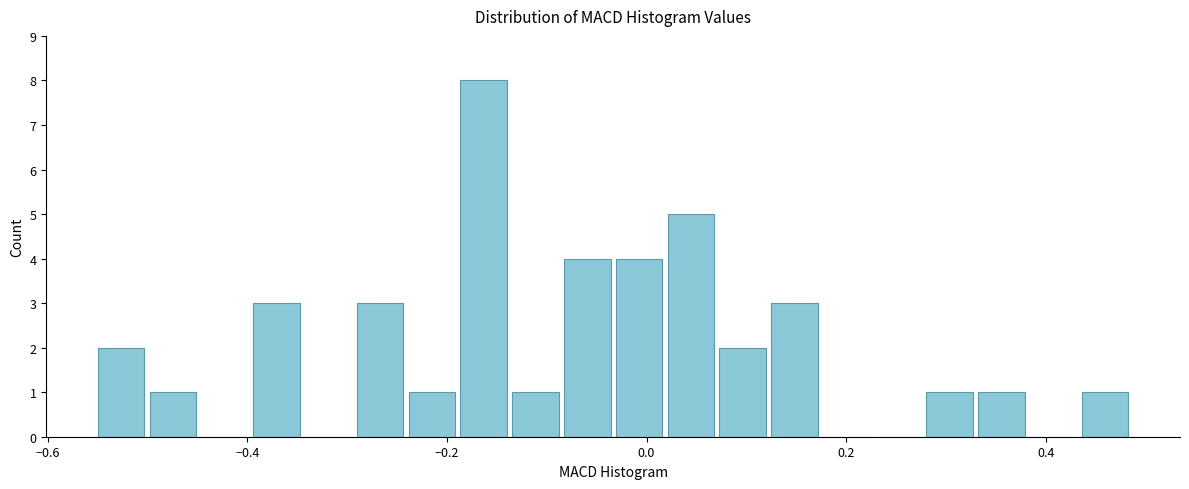

Around what value on the x-axis is the tallest bar? Give the approximate position of its centre, as read against the axis.

-0.16